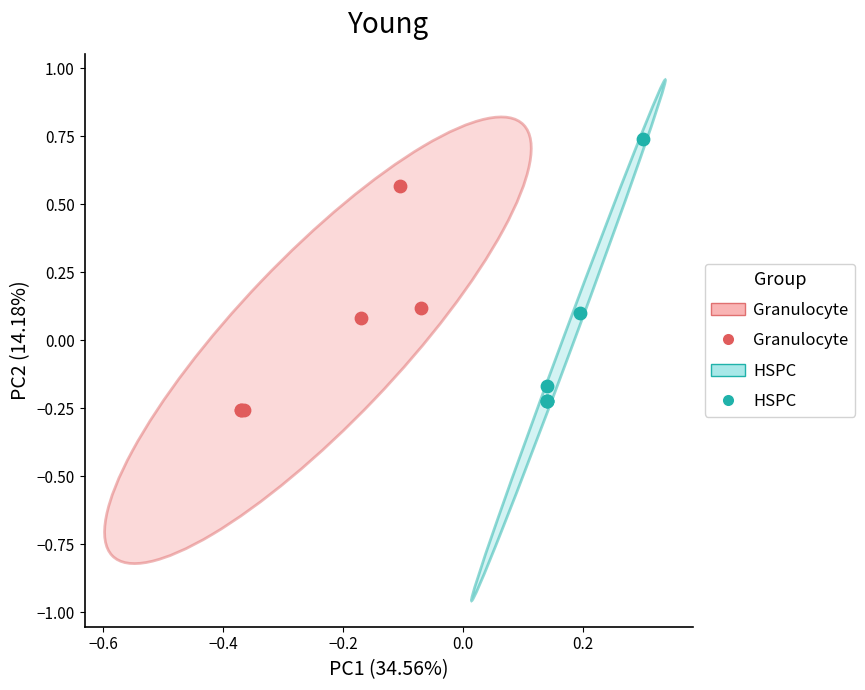

Which series contains the highest Y value?

HSPC